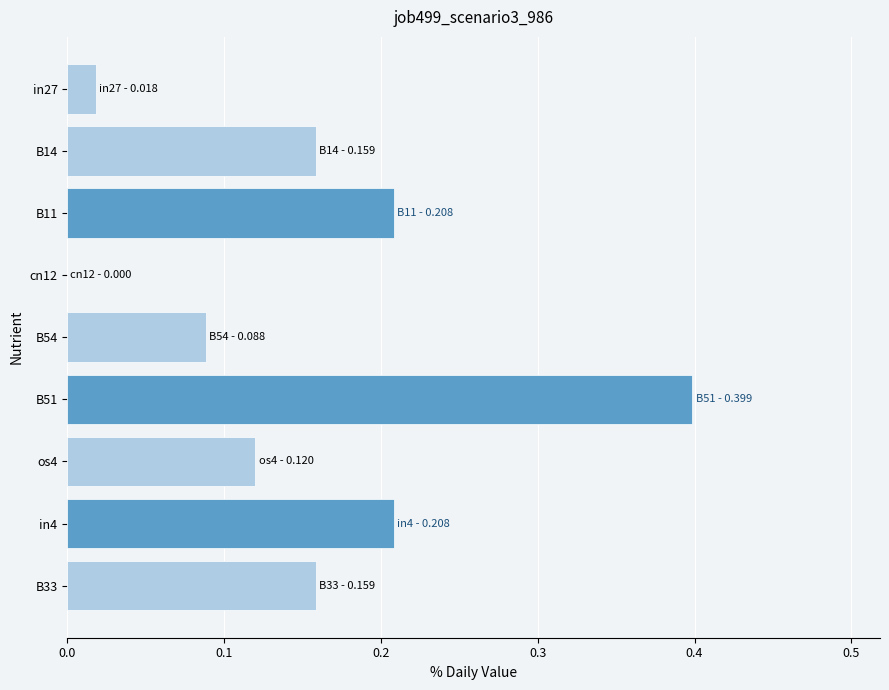

Between os4 and cn12, which is larger?

os4